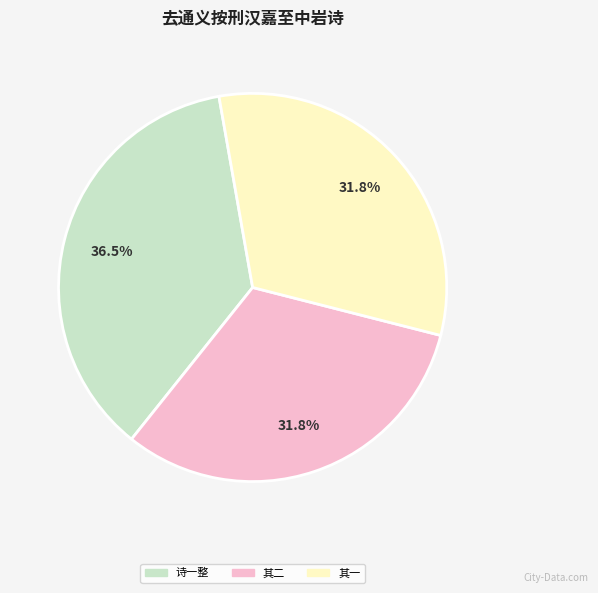

Between 其二 and 诗一整, which is larger?

诗一整